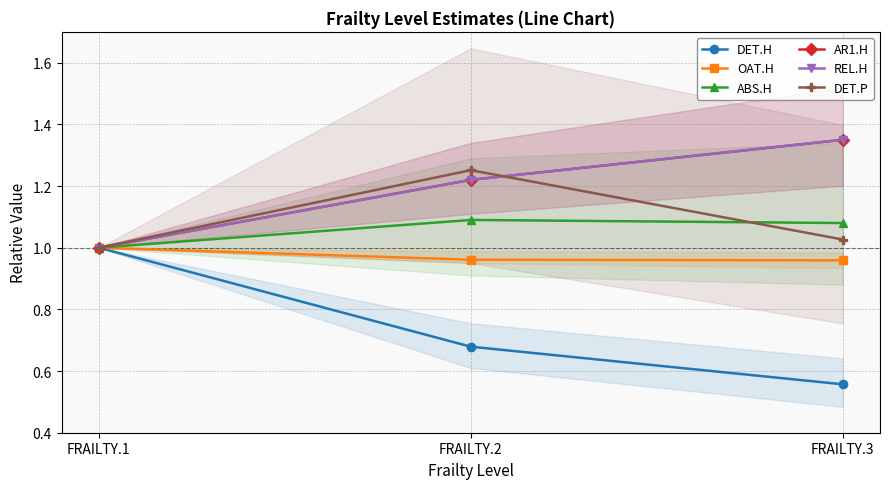

Which category has the lowest value in the DET.H series?

FRAILTY.3